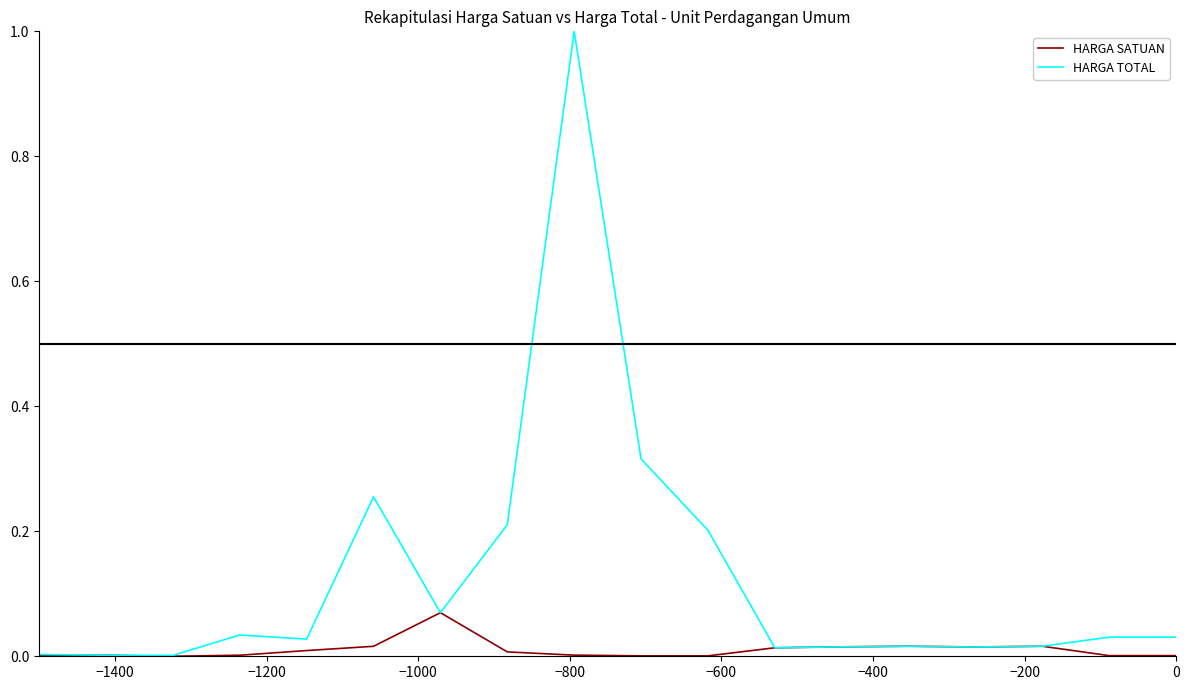

List the series in order of their peak value, highest first.

HARGA TOTAL, HARGA SATUAN